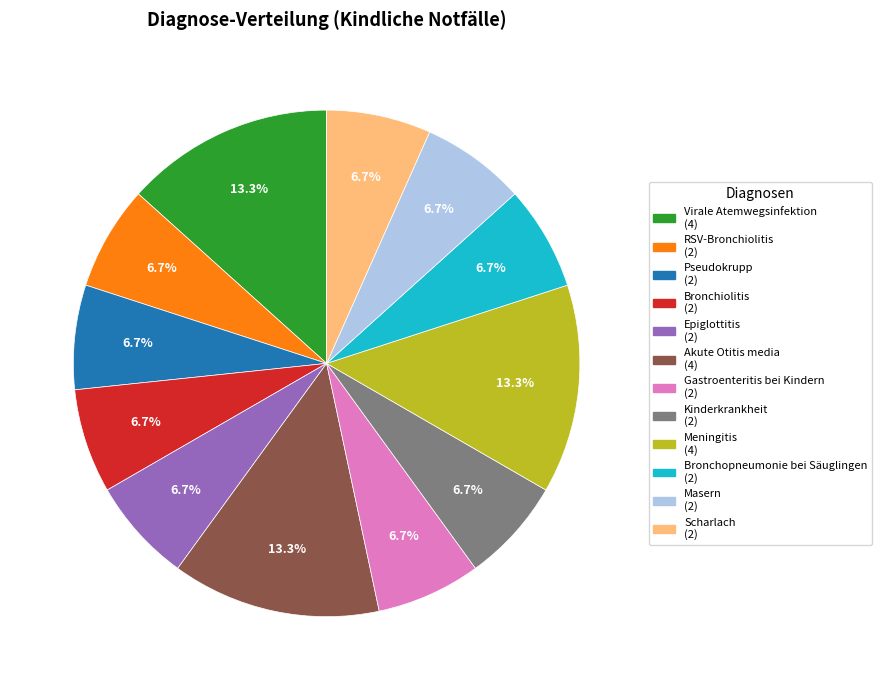

To the nearest percent, what is the average slice percentage?

8%